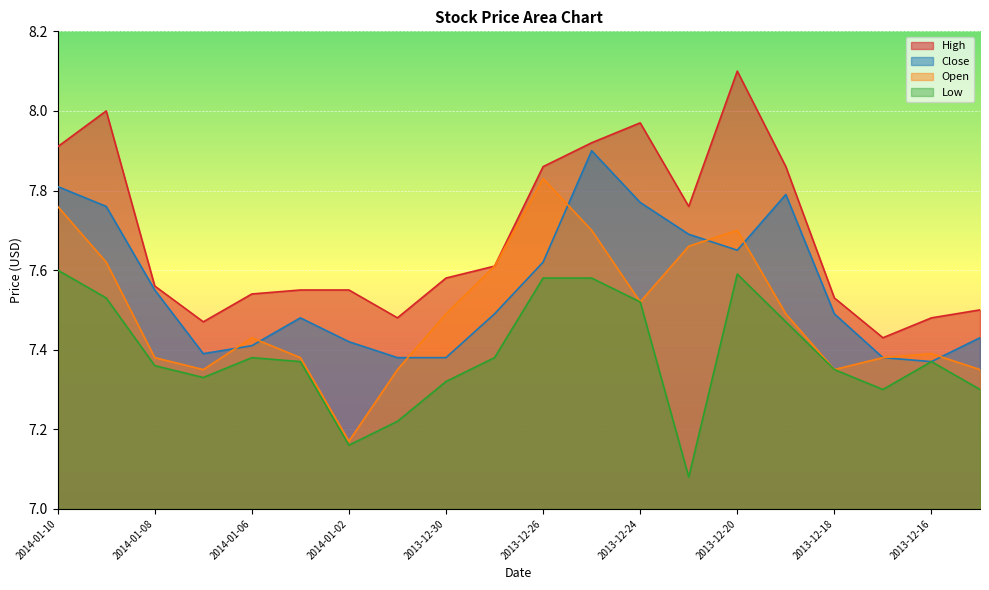

What is the average value of the Close series?

7.6